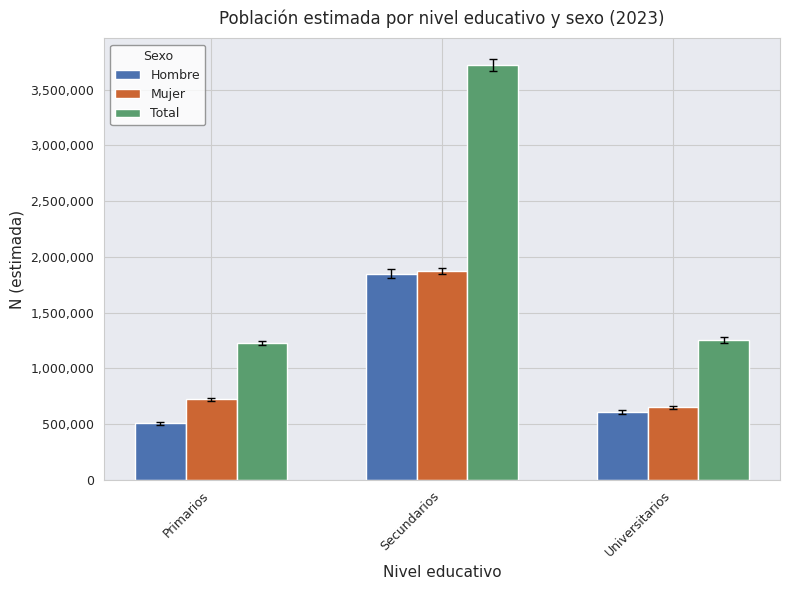

How many values in the Total series are below 1255240?

1